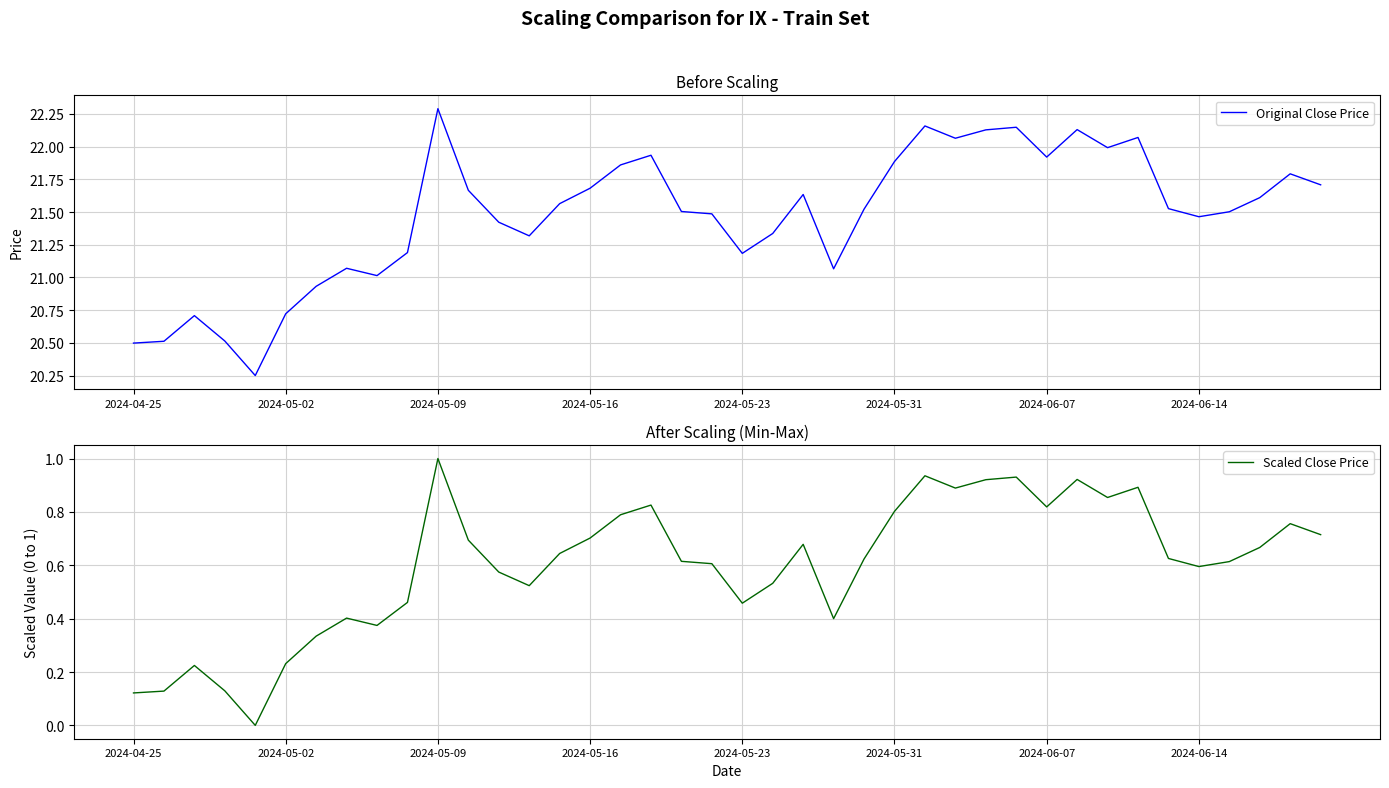

At which label does Original Close Price reach its peak?

2024-05-09